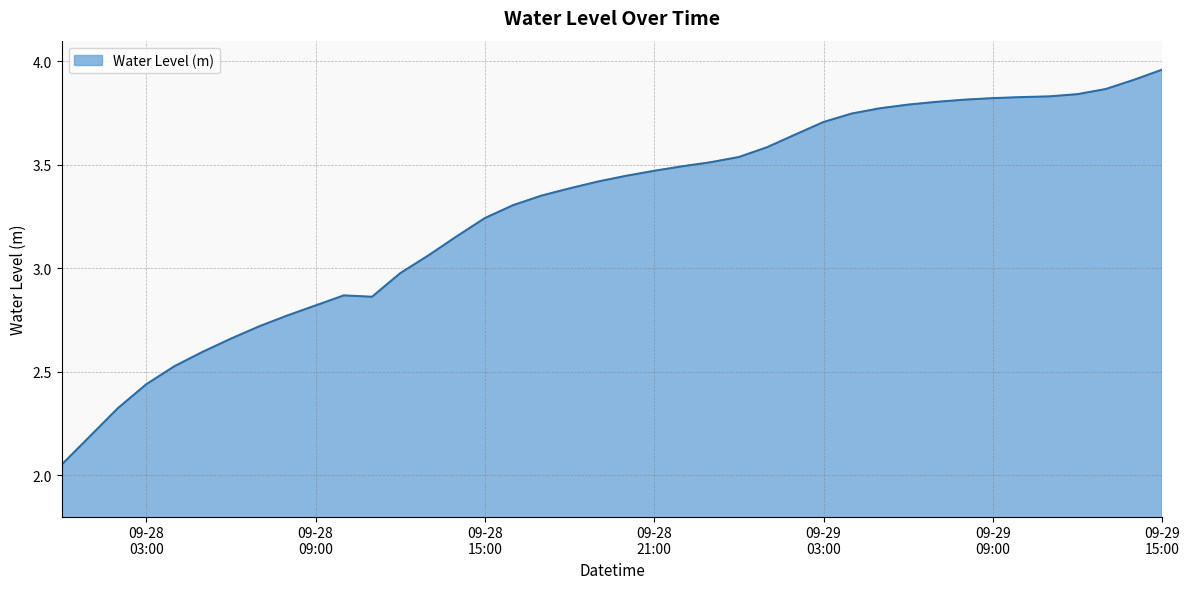

What is the difference between the maximum and minimum values?

1.9